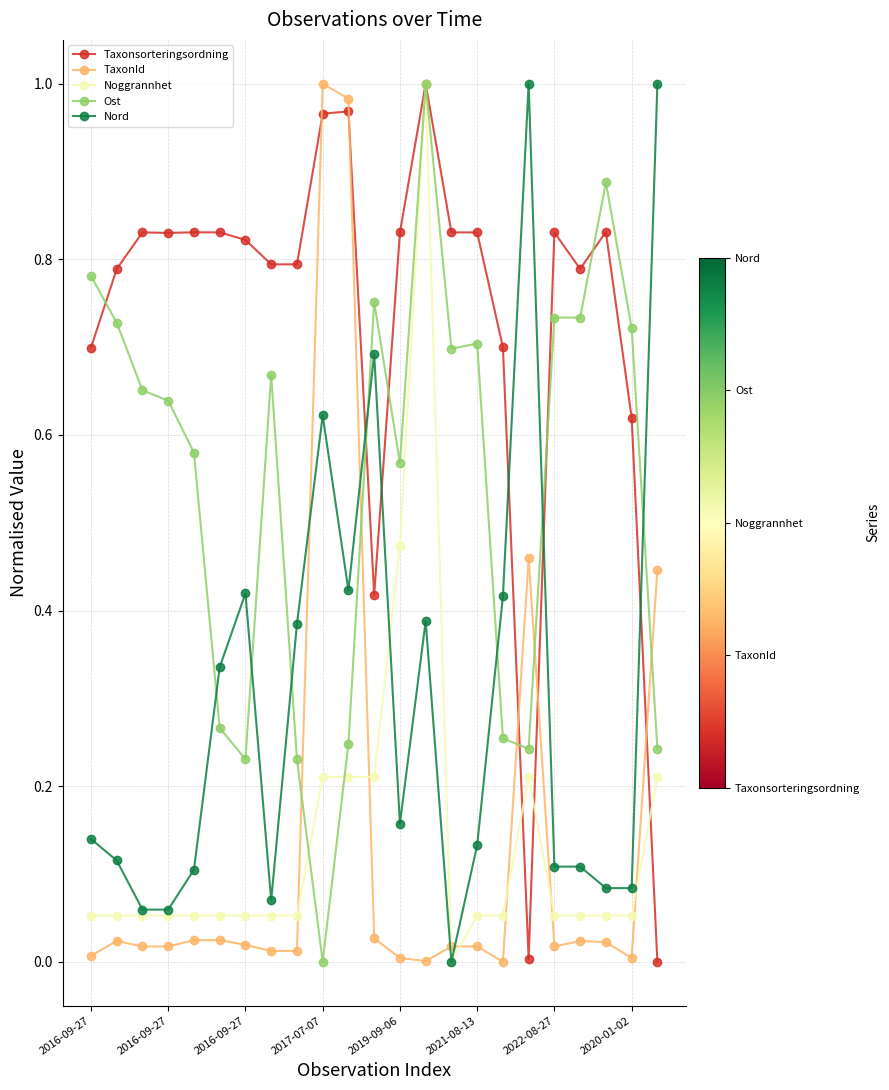

True or false: Noggrannhet and Taxonsorteringsordning intersect in this chart.

True